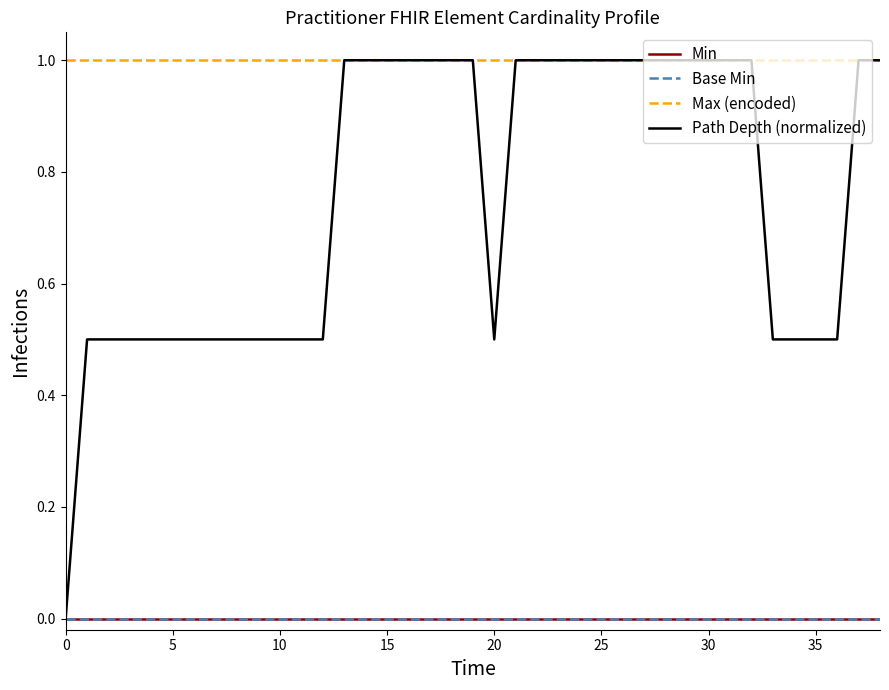

Does the chart have visible grid lines?

No